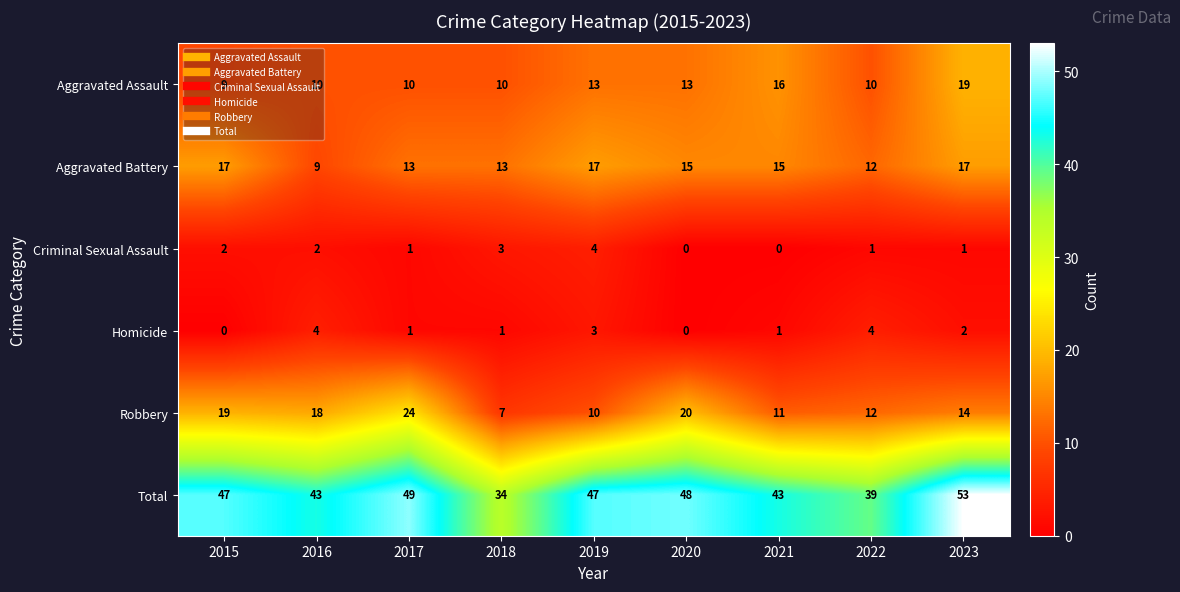

Rank the series at 2021 from lowest to highest value.

Criminal Sexual Assault, Homicide, Robbery, Aggravated Battery, Aggravated Assault, Total